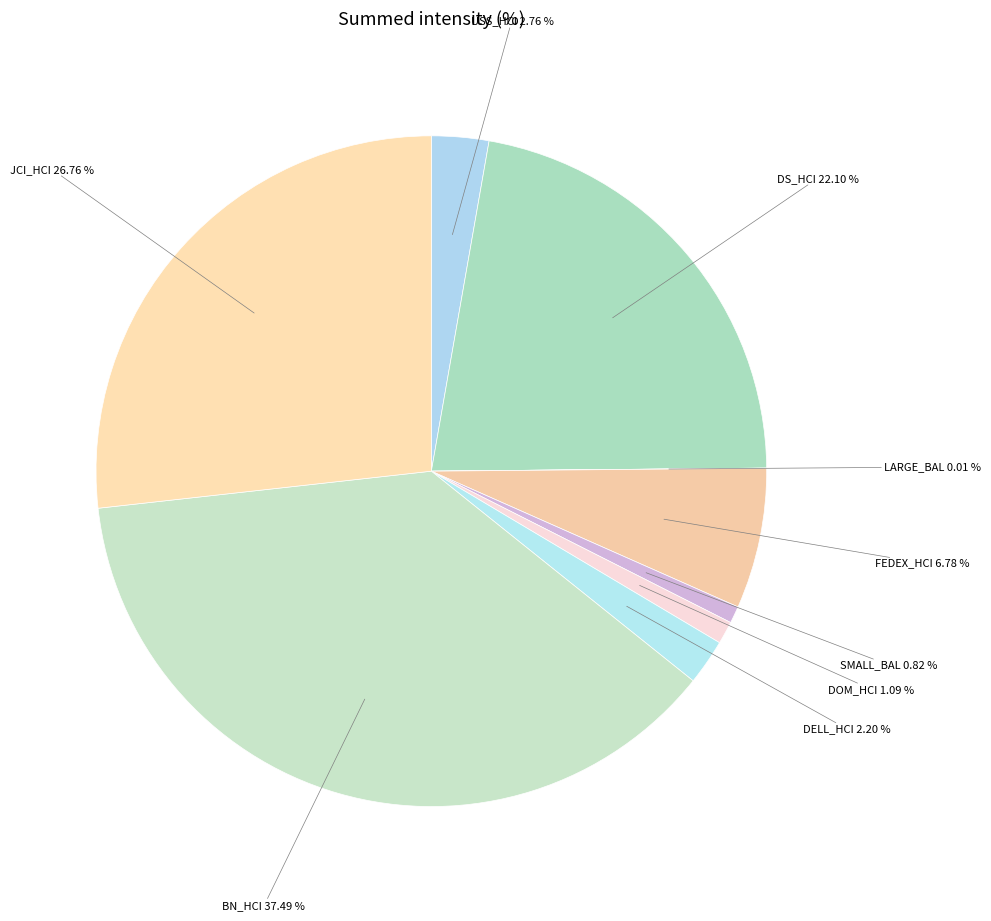

Is the sum of SMALL_BAL and JCI_HCI greater than half?

No